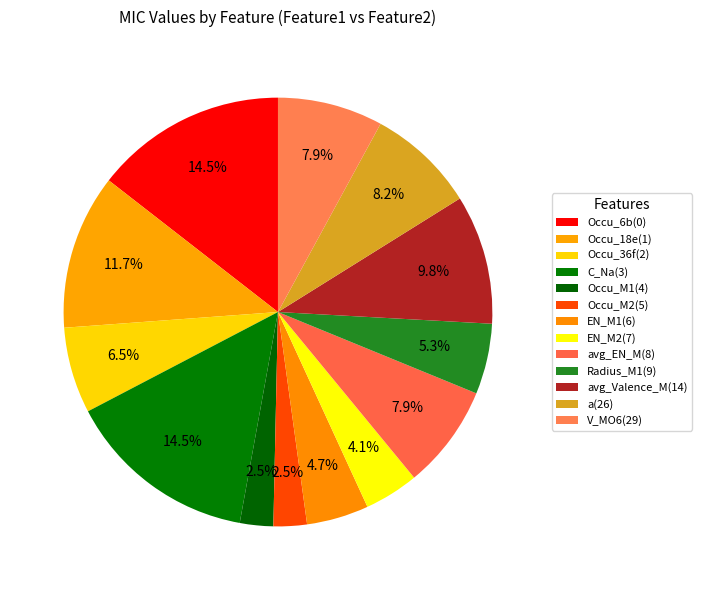

How many segments does this pie chart have?

13